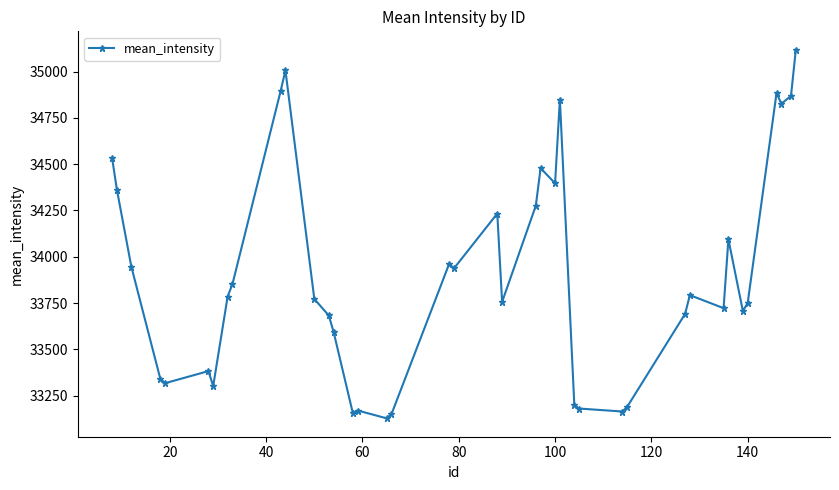

What is the smallest value displayed?

33127.8